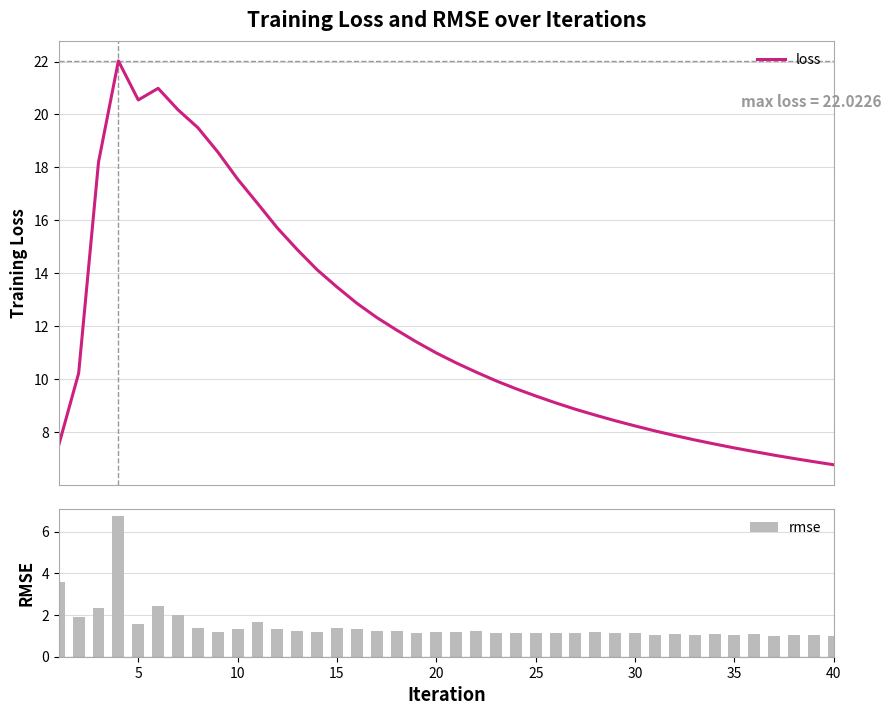

What is the maximum value for rmse?

6.8